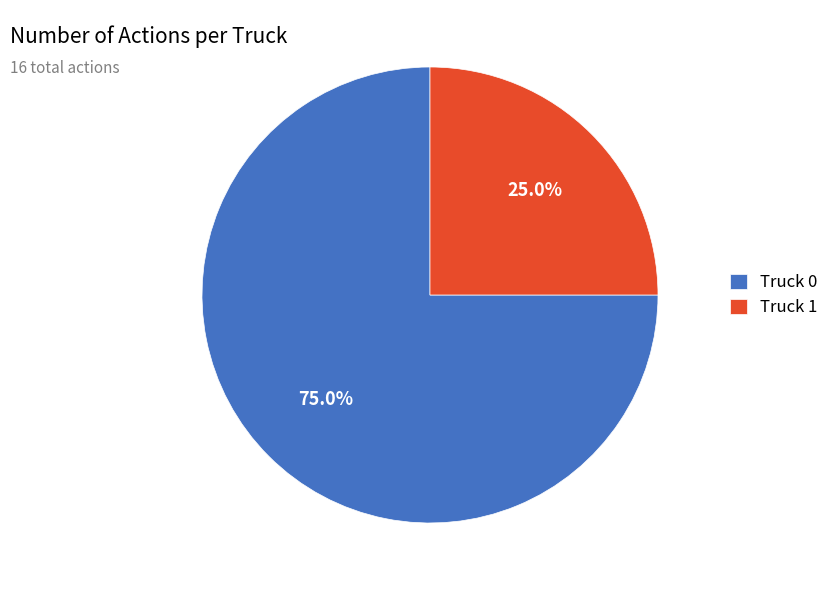

Rank the categories by value from highest to lowest.

Truck 0, Truck 1